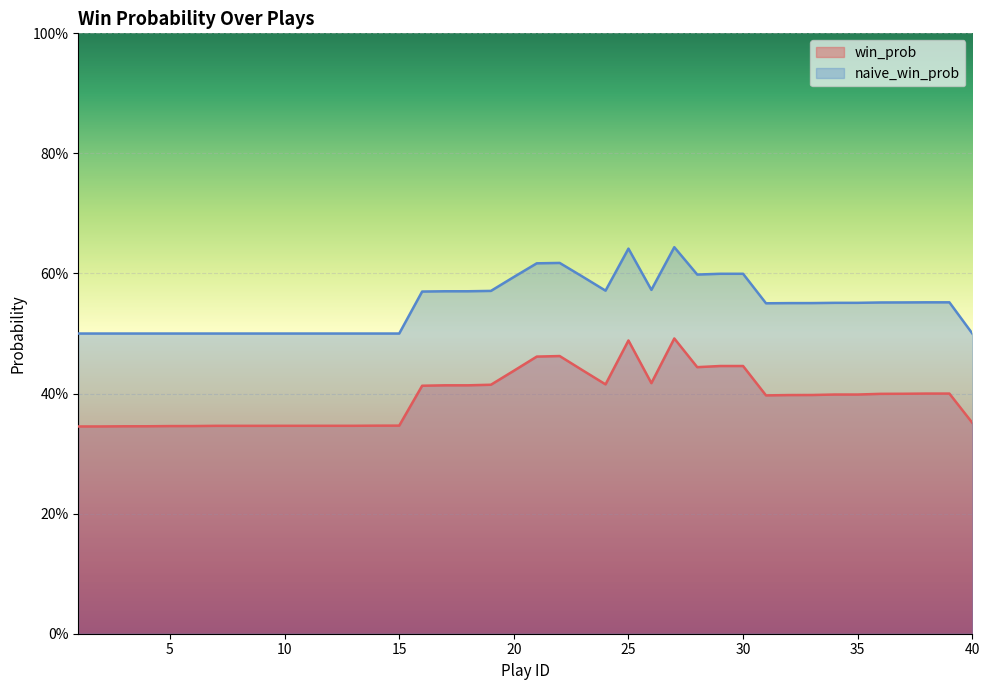

Does the chart display data point markers on the line(s)?

No